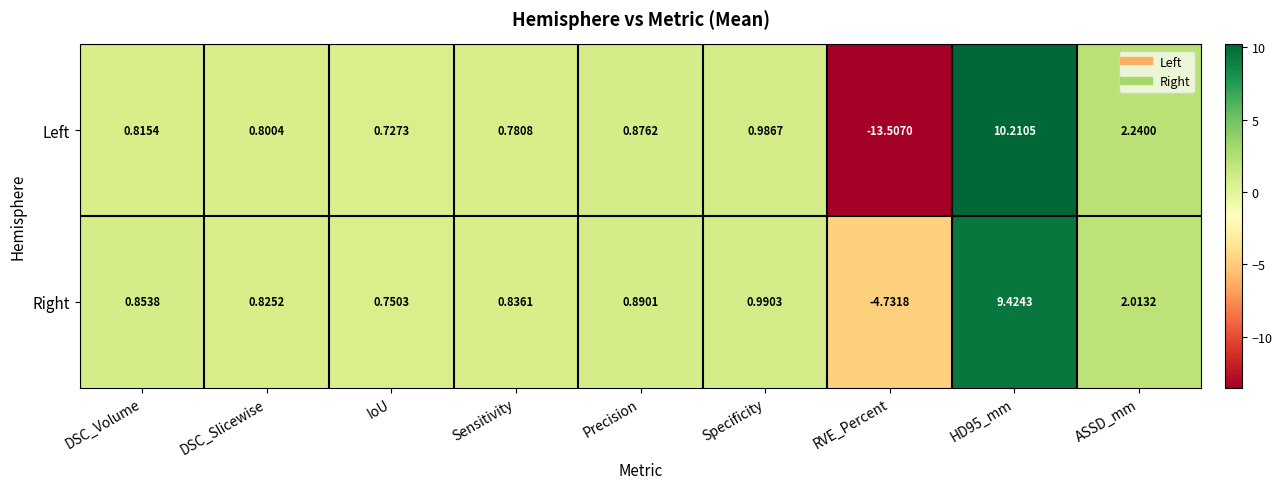

Count the number of categories in the chart.

9